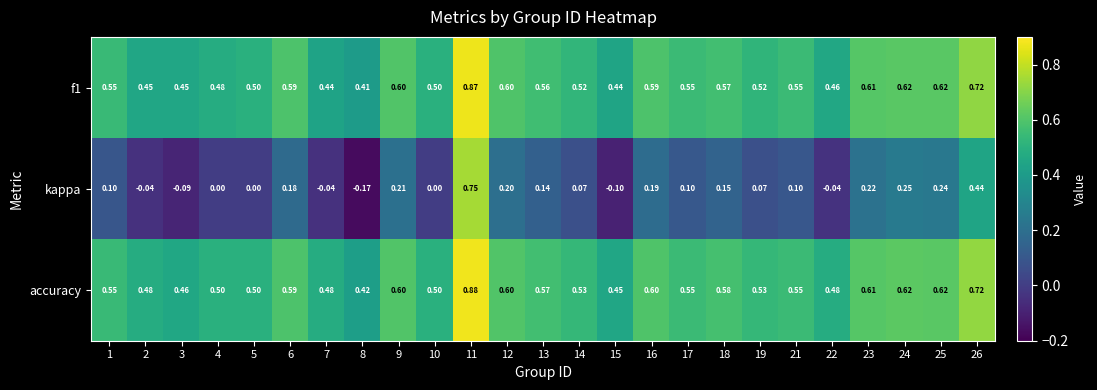

What is the total value across all series at 11?

2.5